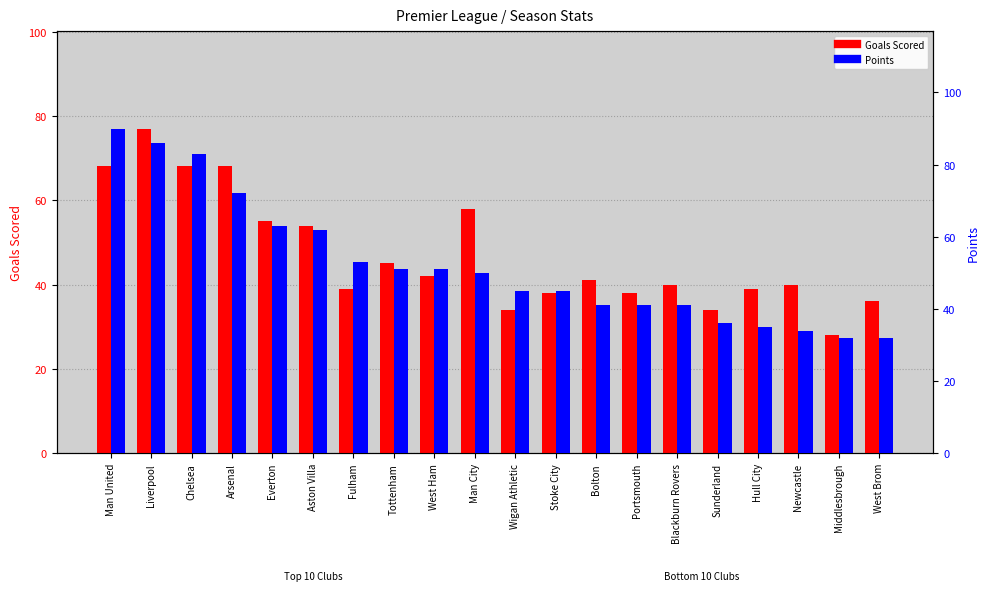

At which label does Goals Scored first exceed 41?

Man United